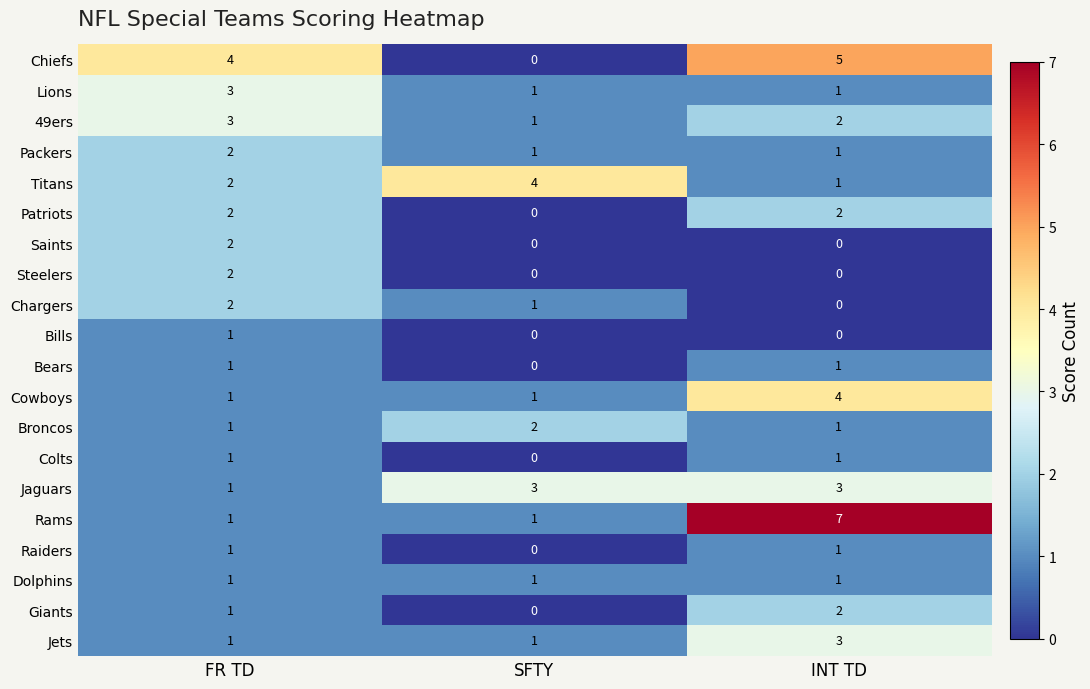

At which category is the sum across all series the highest?

INT TD